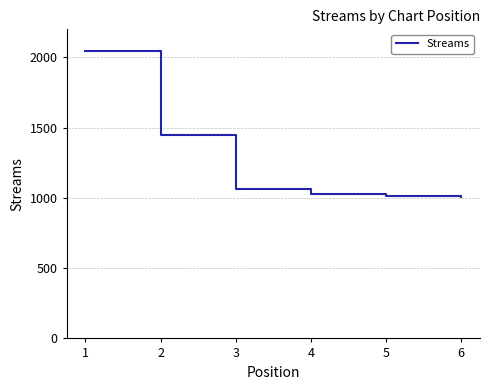

Is it true that the value at 1 is 3155?

False